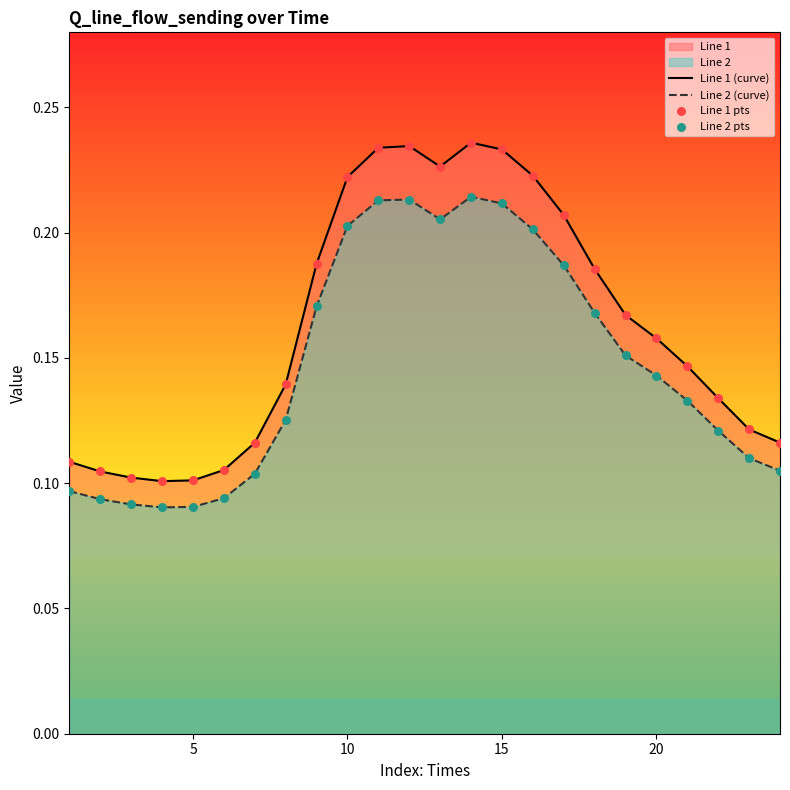

Which series has the largest total across all categories?

Line 1 (curve)